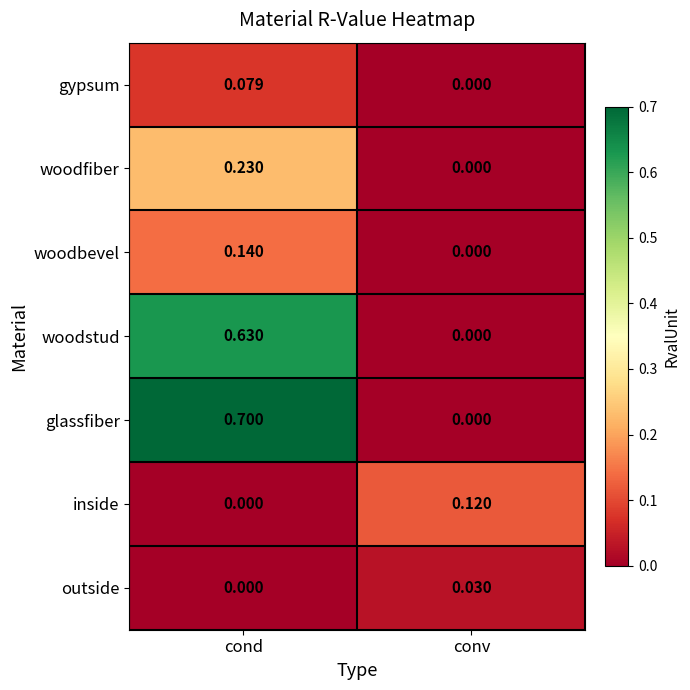

At which category is the sum across all series the highest?

cond